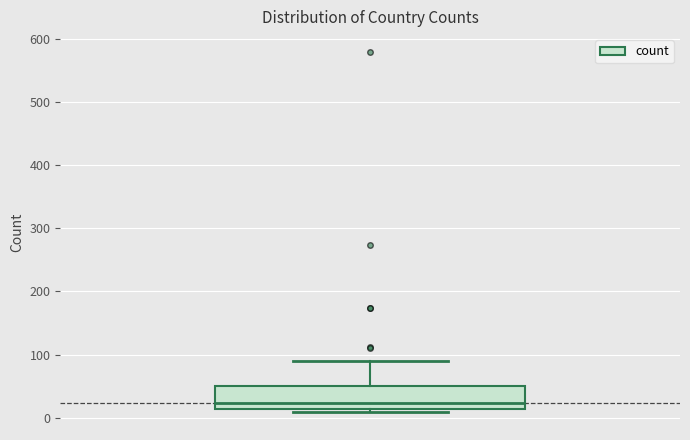

Where does the median line of the box sit on the y-axis? The values are not printed on the chart, so give them approximately, as read against the axis.

20